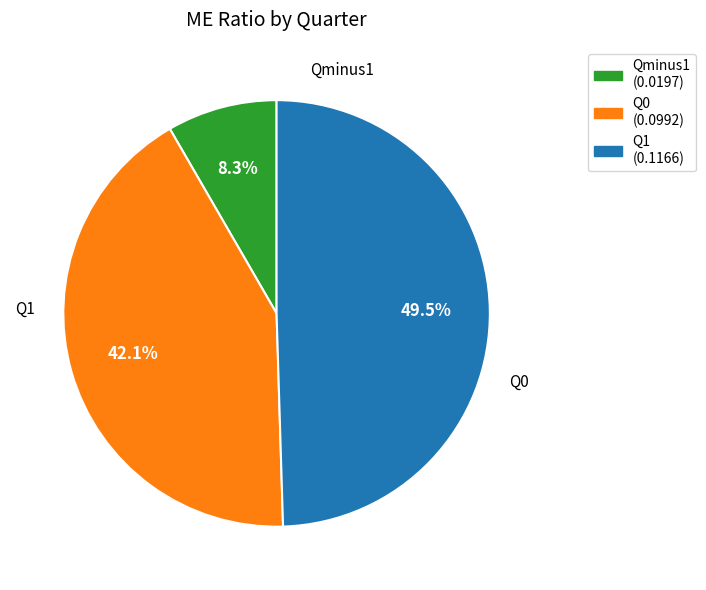

Is there any slice that represents more than half of the pie?

No